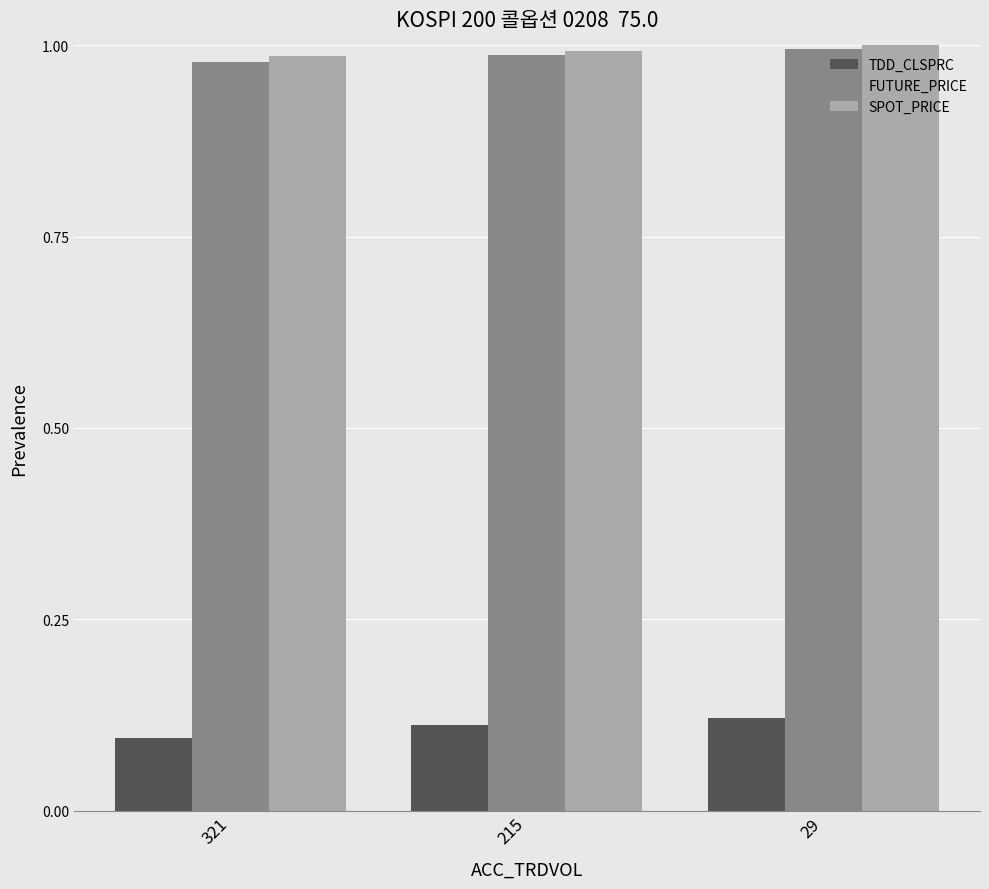

The FUTURE_PRICE series shows 1.5 at 29. True or false?

False